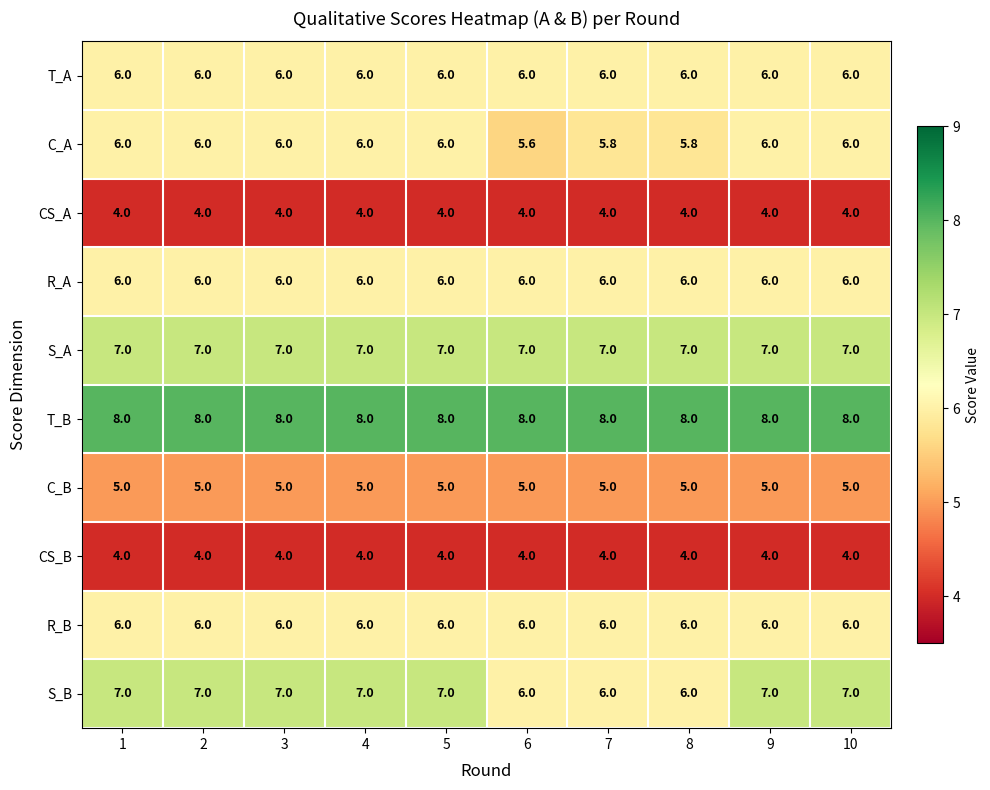

What is the highest value of the C_A series?

6.0